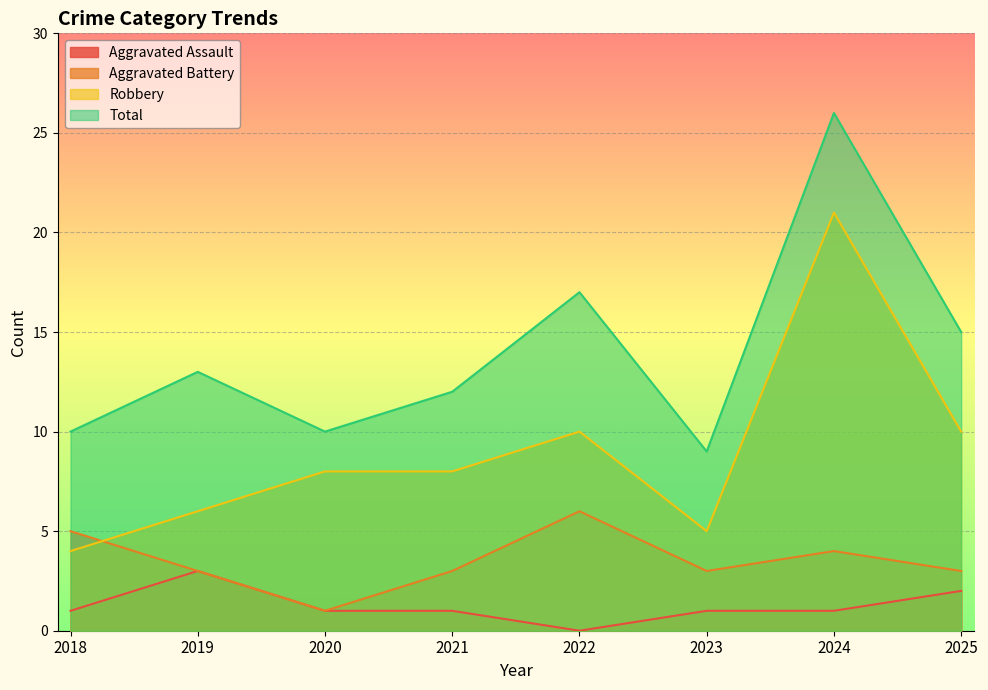

What is the difference between the maximum and second lowest values in the Total series?

16